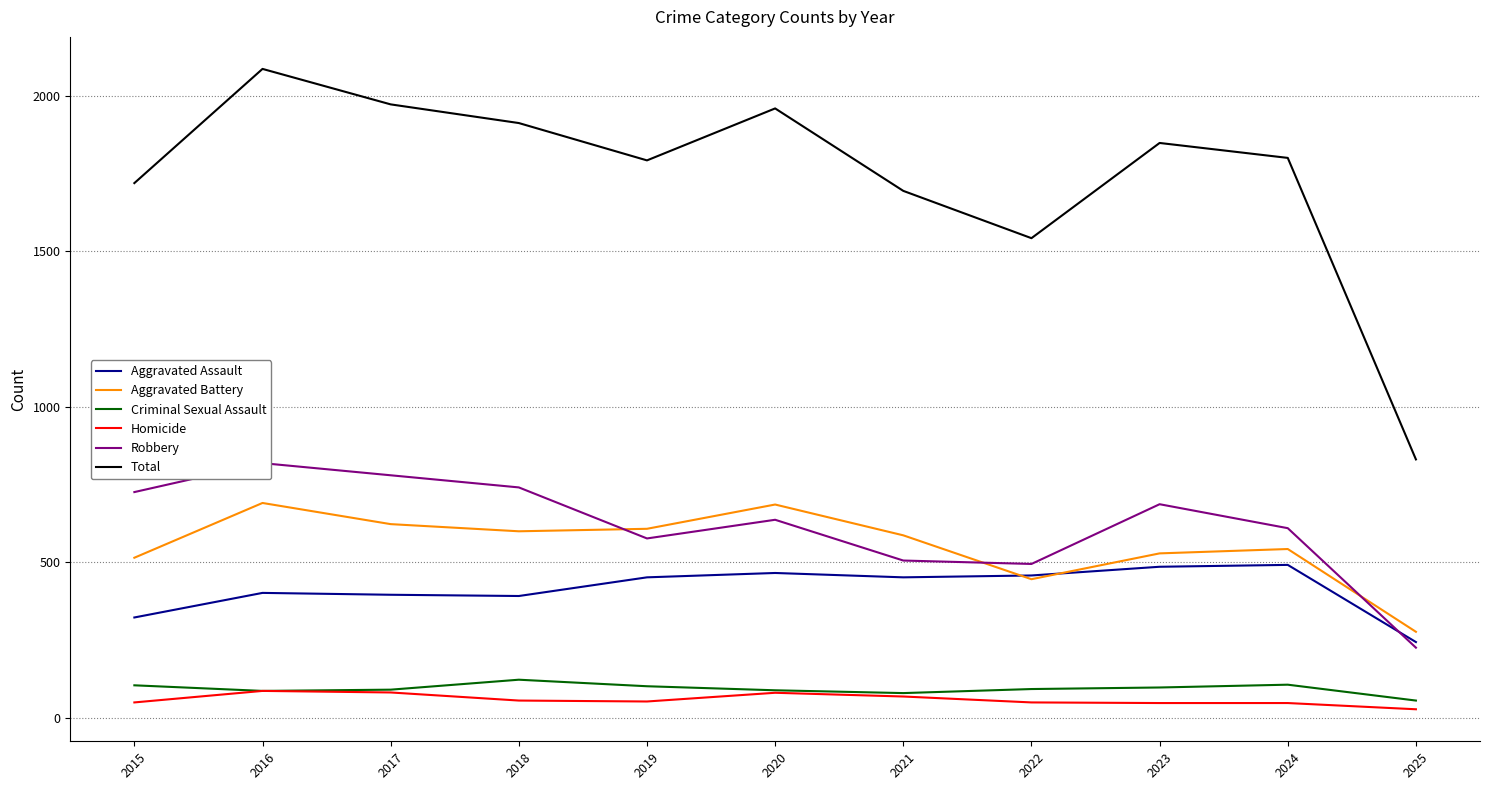

Is this an area chart (filled region under the line)?

No